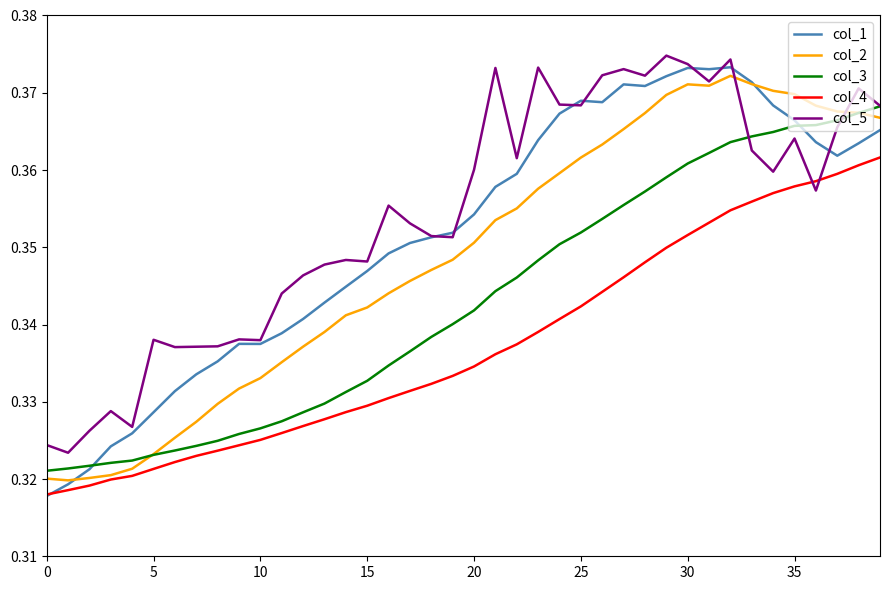

Rank the series by their average value, from lowest to highest.

col_4, col_3, col_2, col_1, col_5